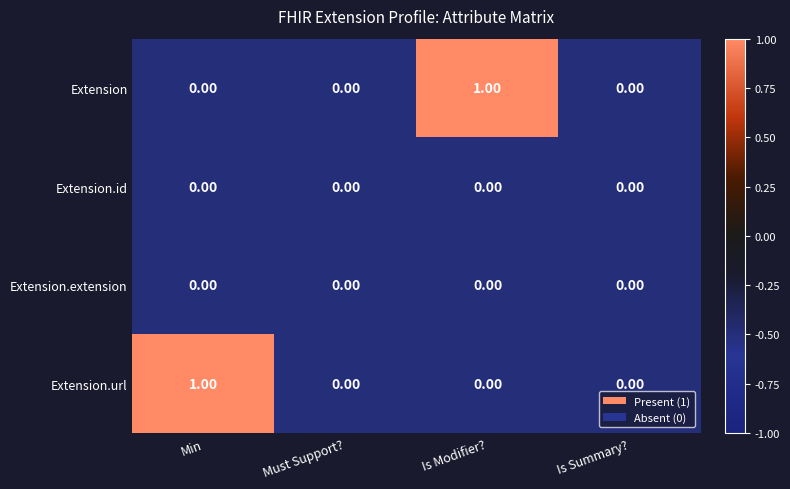

Between Must Support? and Is Modifier?, which series saw the biggest shift?

Extension